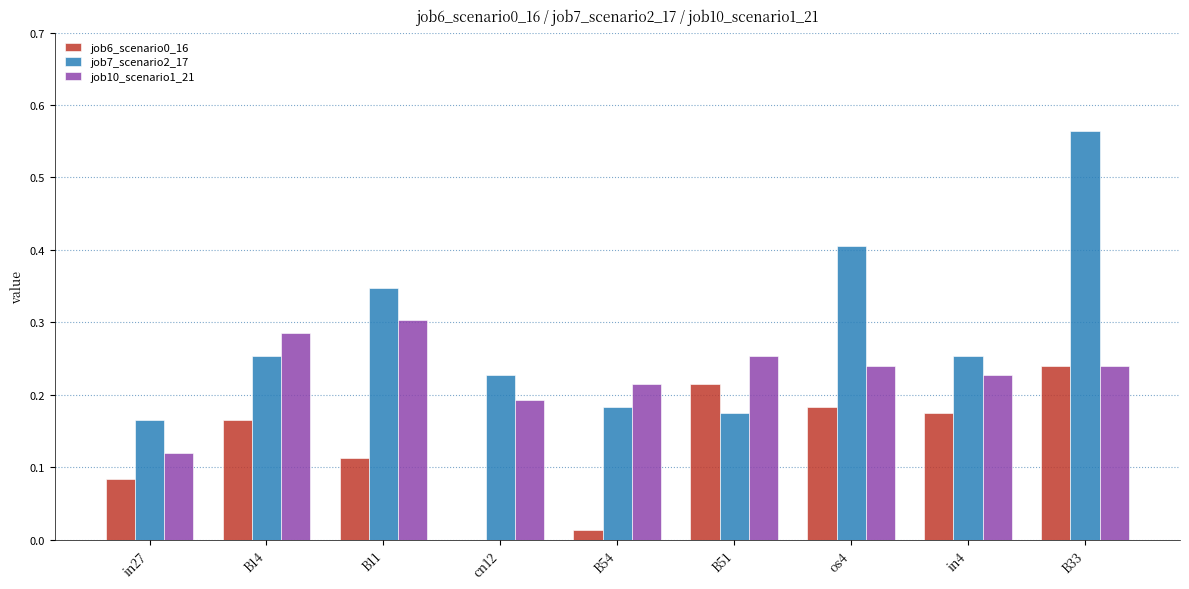

What is the total value across all series at B14?

0.7